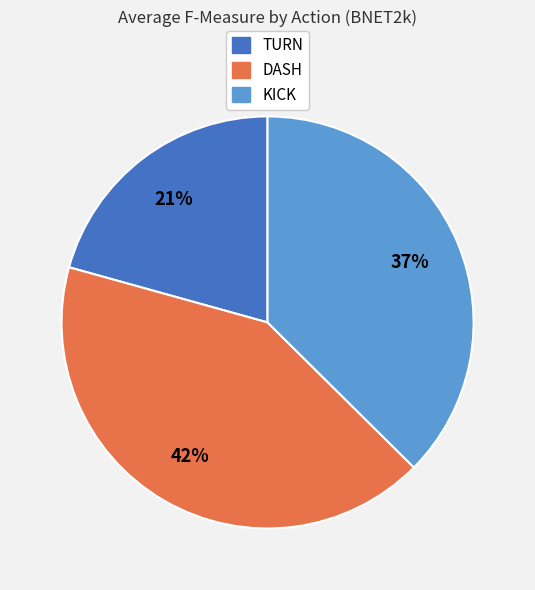

Is the sum of DASH and KICK greater than half?

Yes